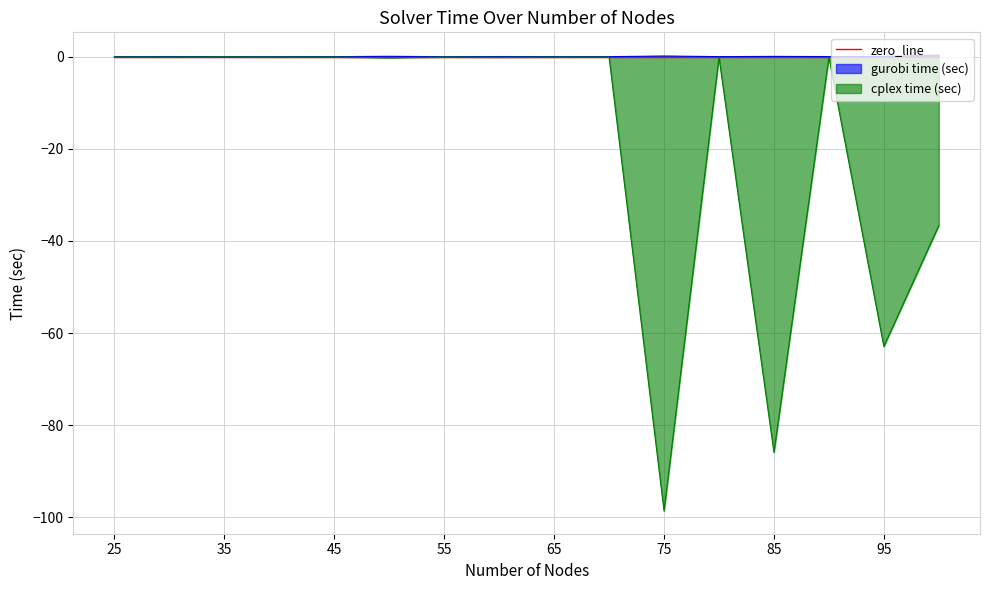

Which series has the largest total across all categories?

gurobi time (sec)